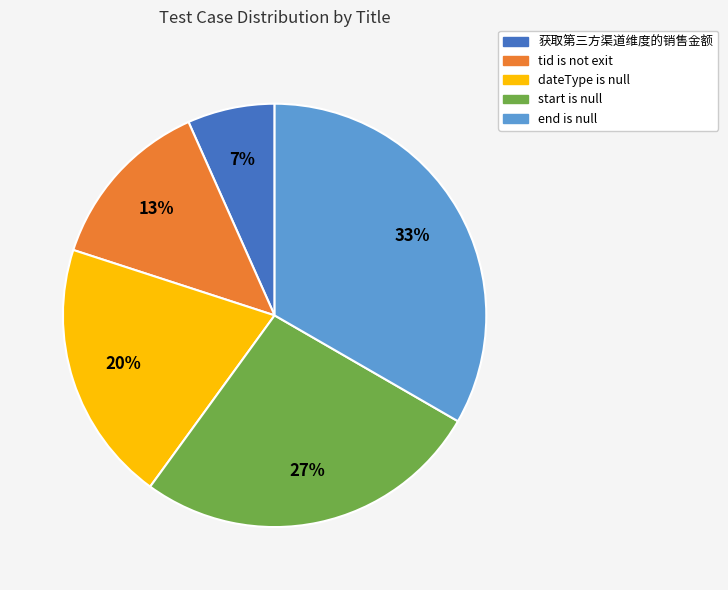

Is the sum of dateType is null and end is null greater than half?

Yes